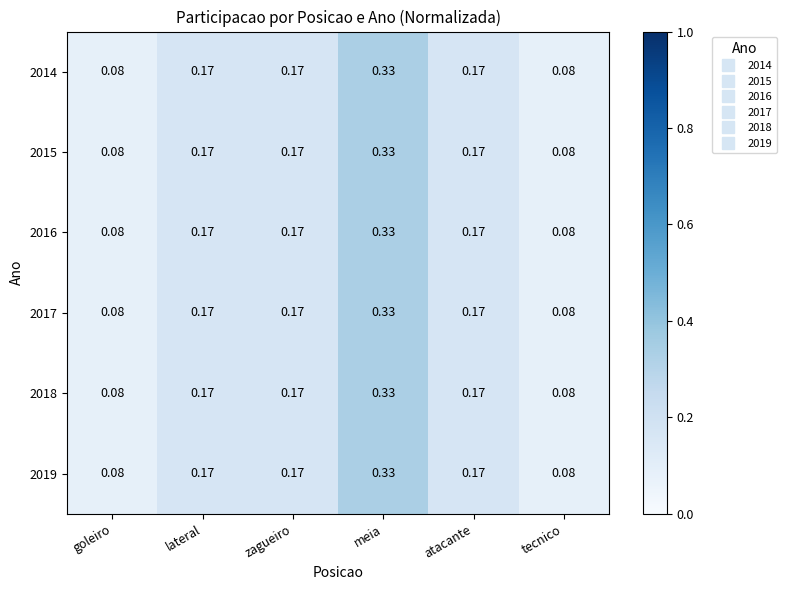

At which label does 2016 reach its peak?

meia